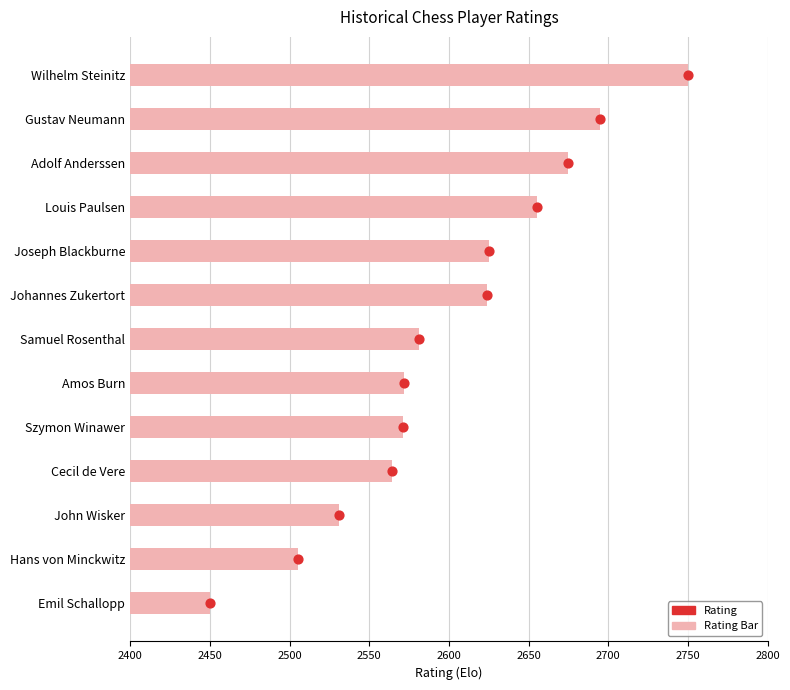

Which series reaches the minimum Y coordinate?

Rating